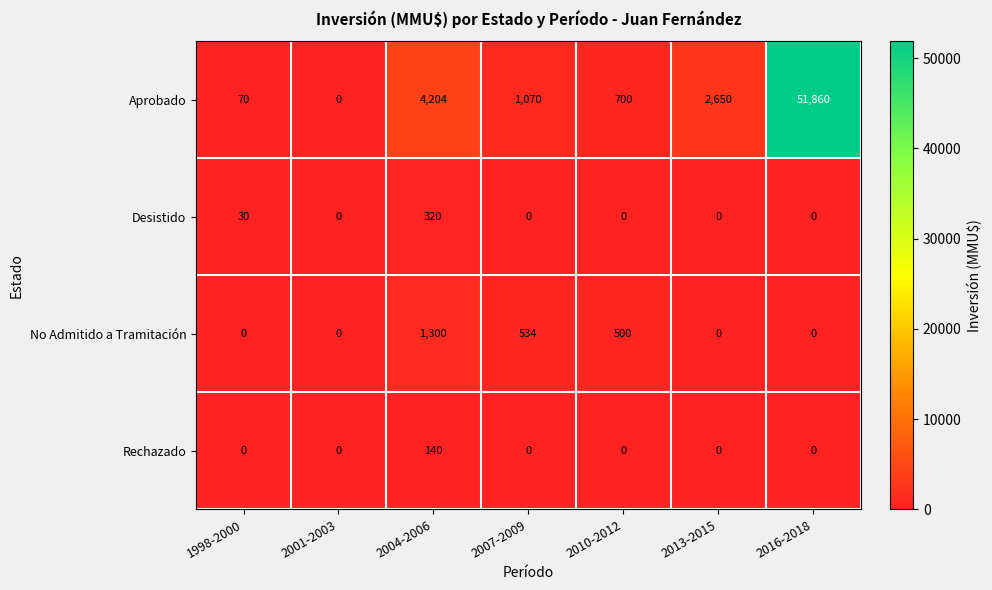

How many data points does each series have?

7